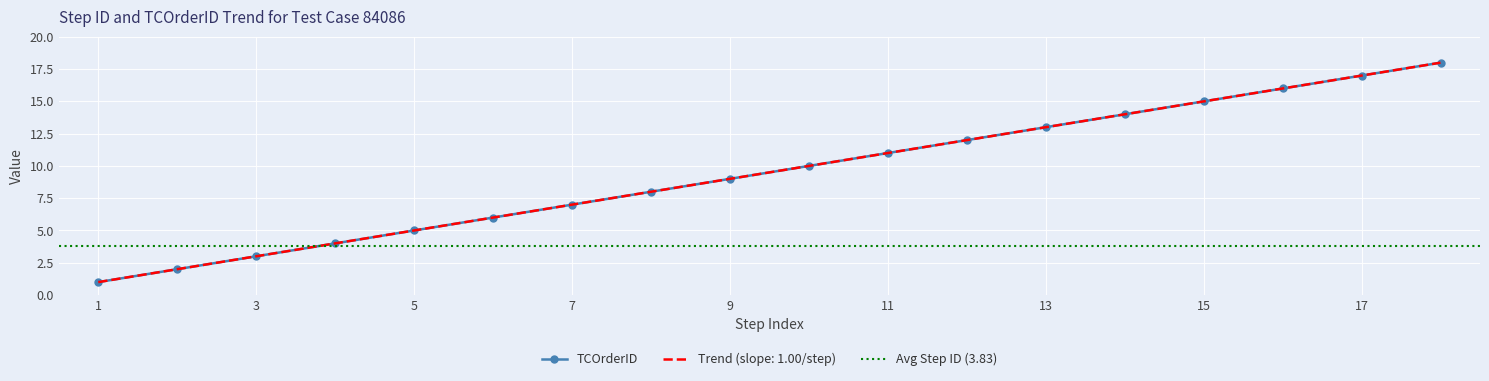

Which category has the highest value across all series?

18